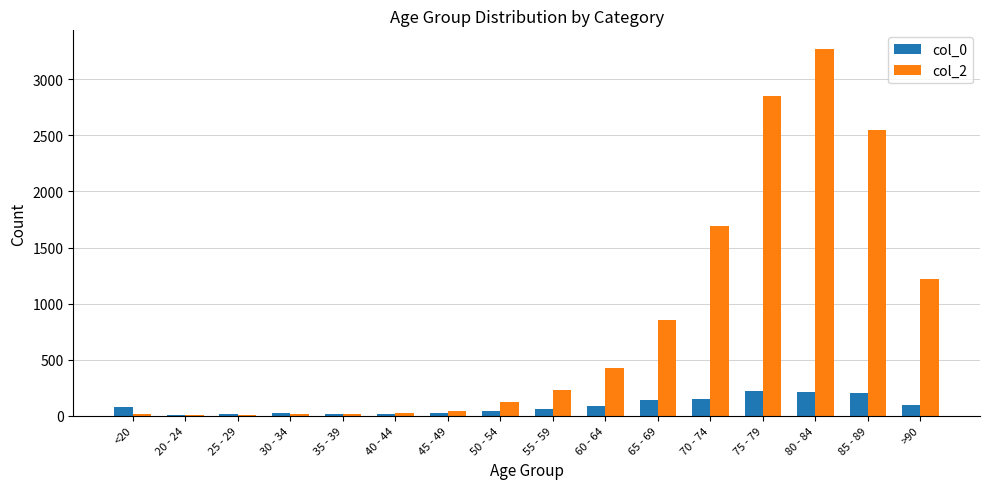

Are the bars horizontal?

No